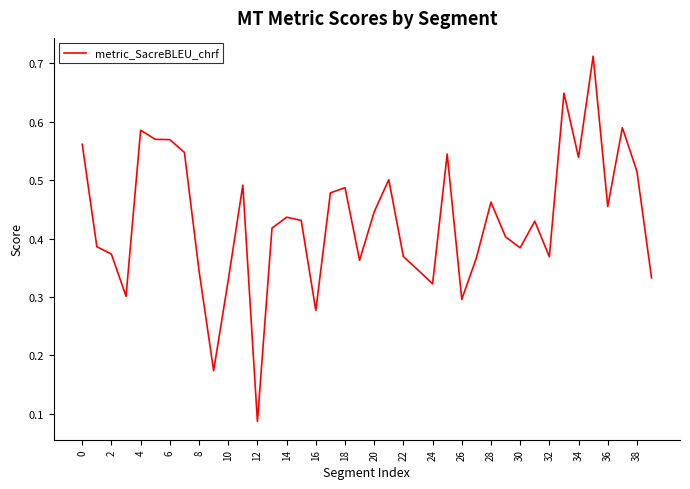

Does the chart have visible grid lines?

No